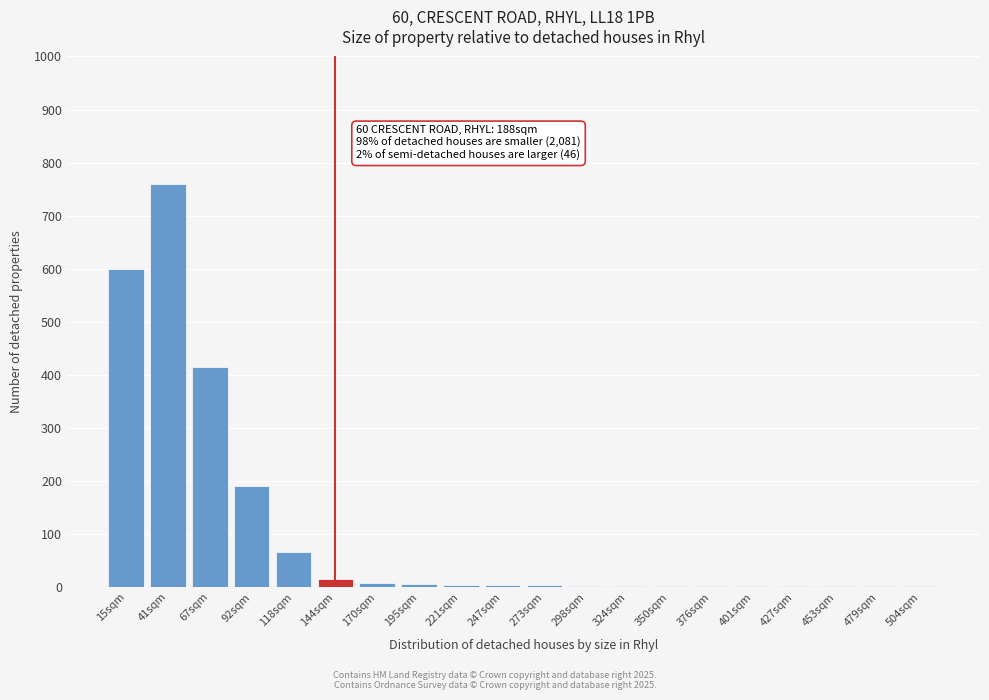

True or false: the data shows 2 at 298sqm.

True